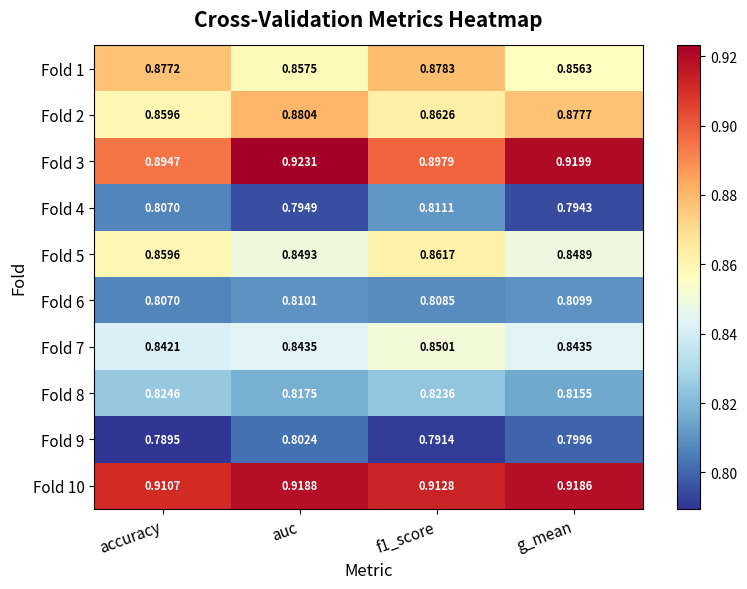

At f1_score, list the series in order from largest to smallest.

Fold 10, Fold 3, Fold 1, Fold 2, Fold 5, Fold 7, Fold 8, Fold 4, Fold 6, Fold 9